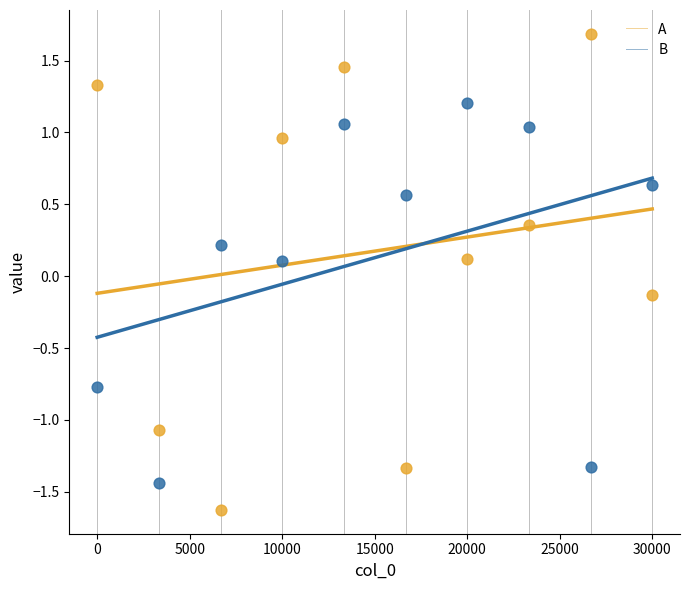

Which series reaches the maximum Y coordinate?

A